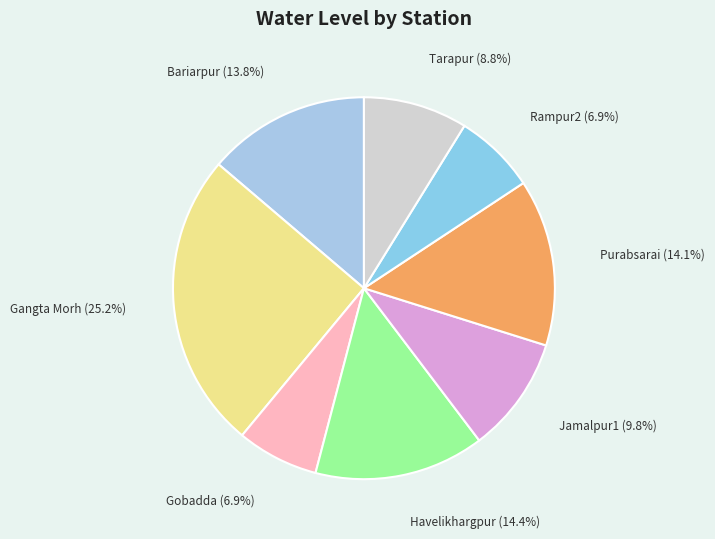

Is there a majority slice in this chart?

No